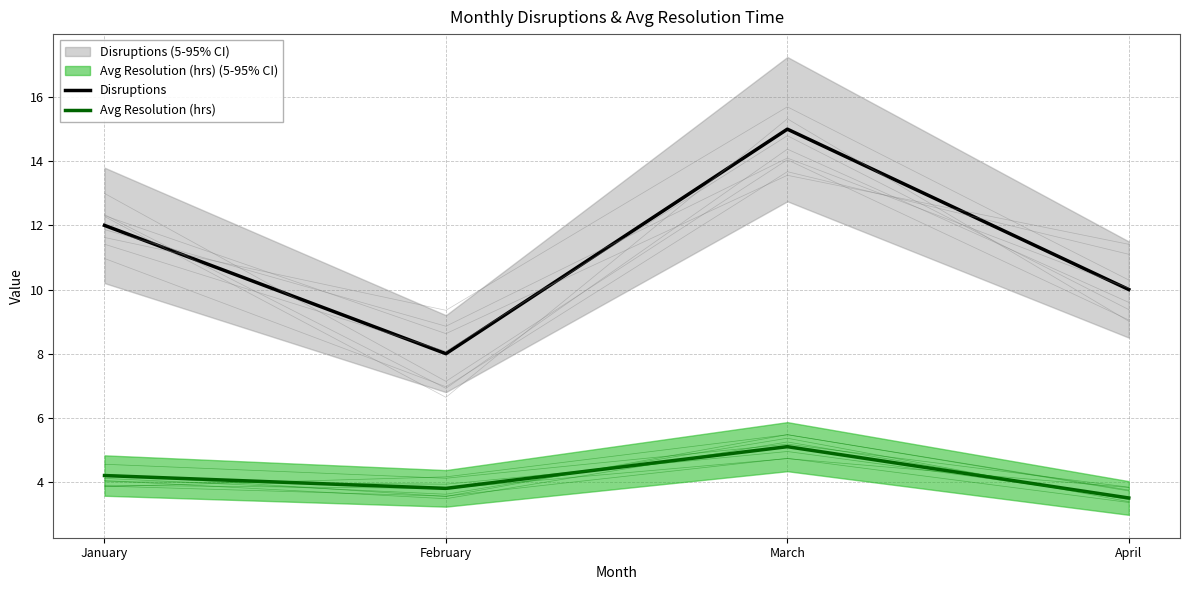

How many series are shown in this chart?

2